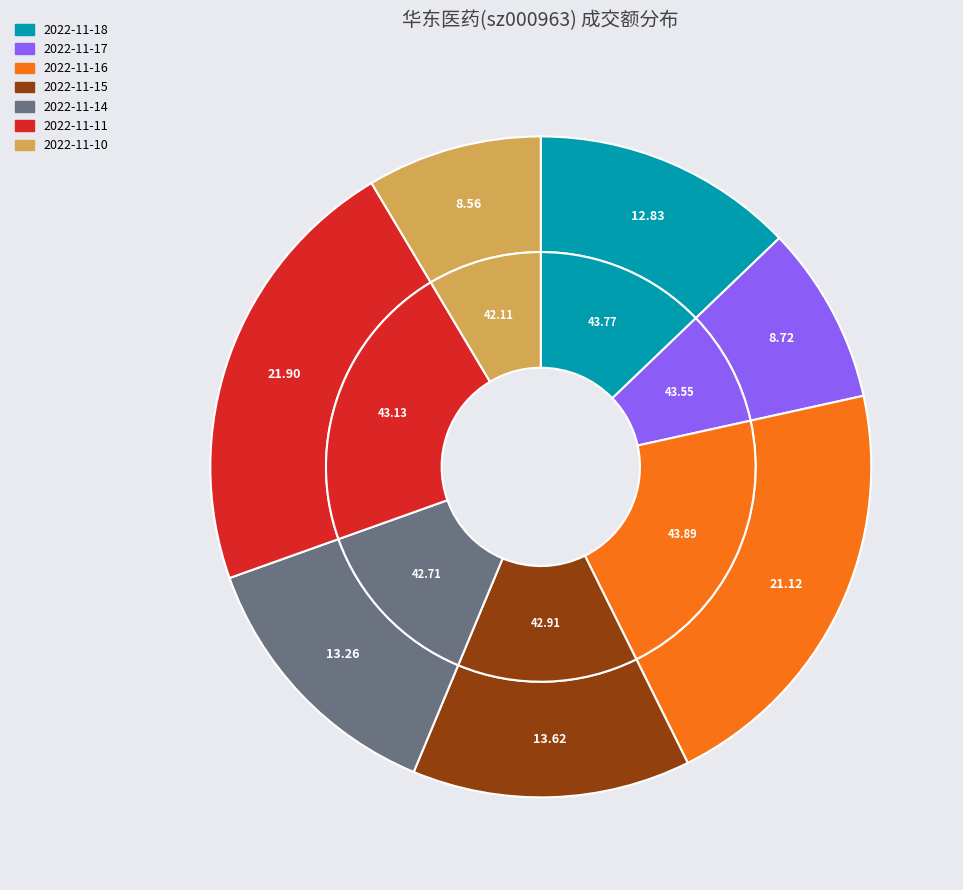

Rank the categories by value from highest to lowest.

2022-11-11, 2022-11-16, 2022-11-15, 2022-11-14, 2022-11-18, 2022-11-17, 2022-11-10